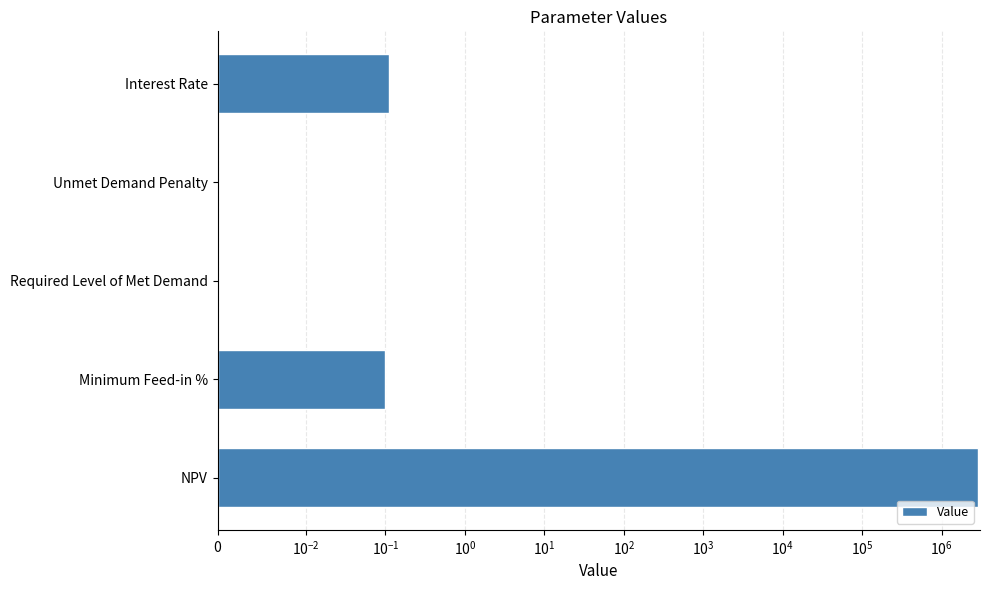

Are the bars grouped side by side (vs. stacked)?

No